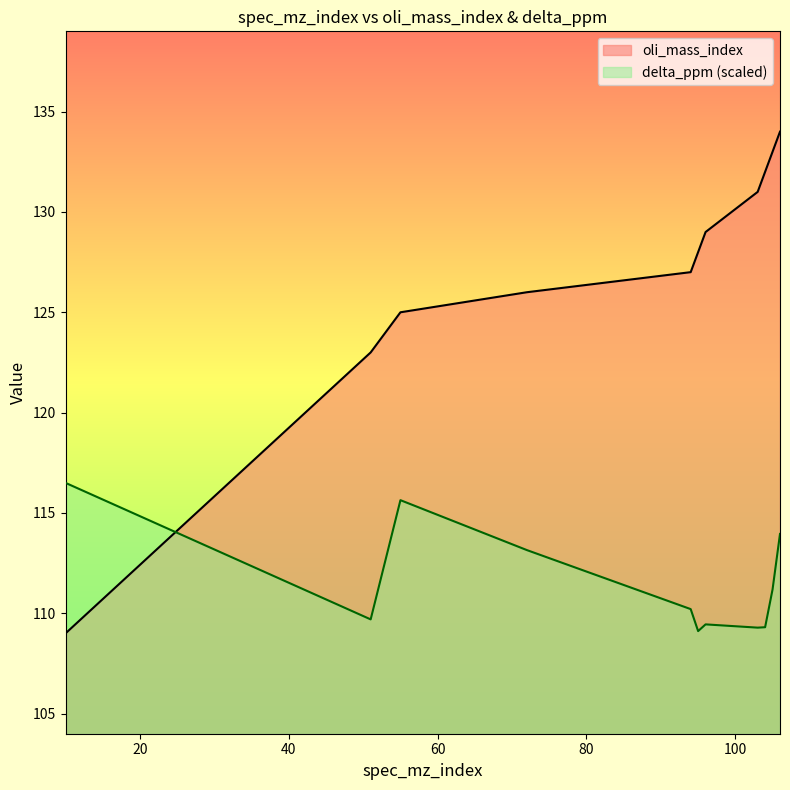

Does the chart display data point markers on the line(s)?

No